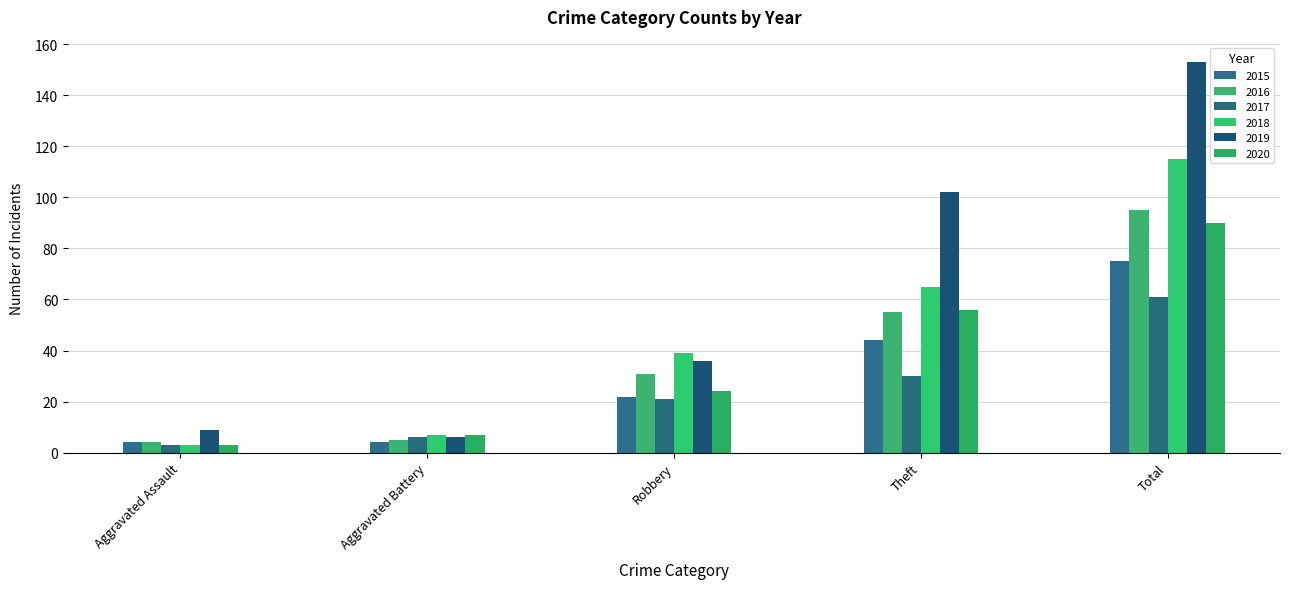

List the series in order of their peak value, highest first.

2019, 2018, 2016, 2020, 2015, 2017